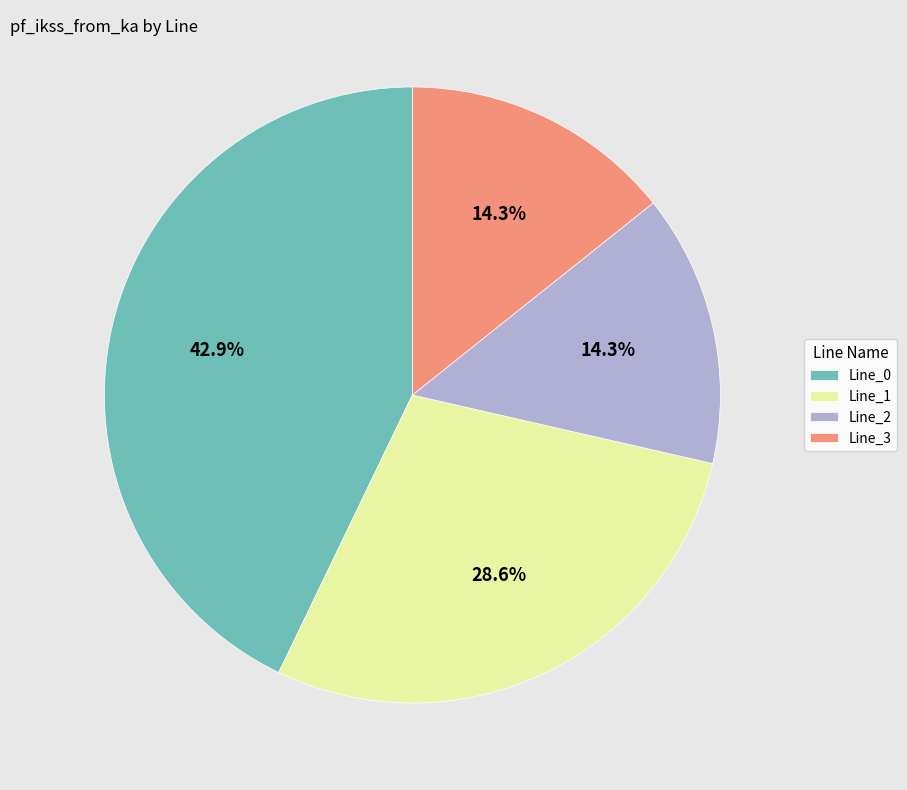

How much of the chart is everything except Line_2?

85.7%